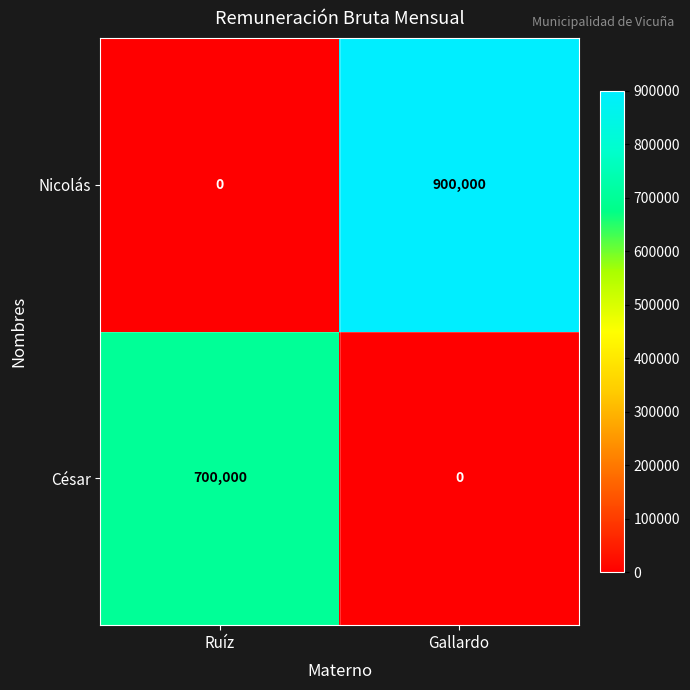

At Ruíz, list the series in order from smallest to largest.

Nicolás, César